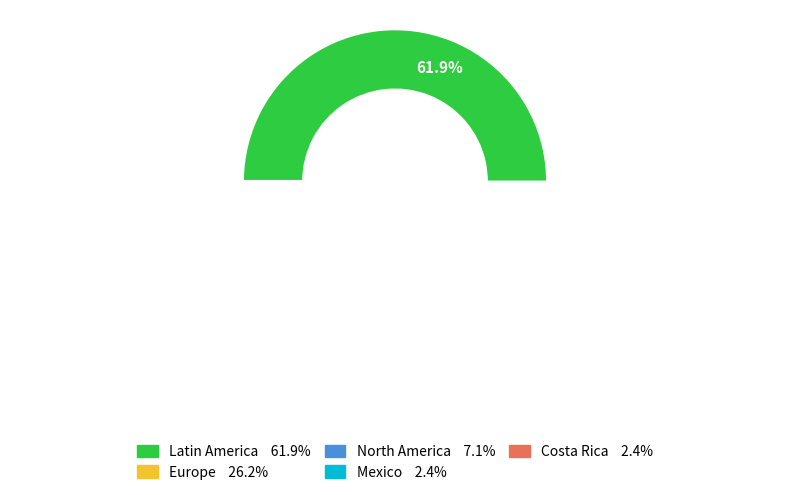

Do Mexico and Costa Rica together represent more than half of the pie?

No